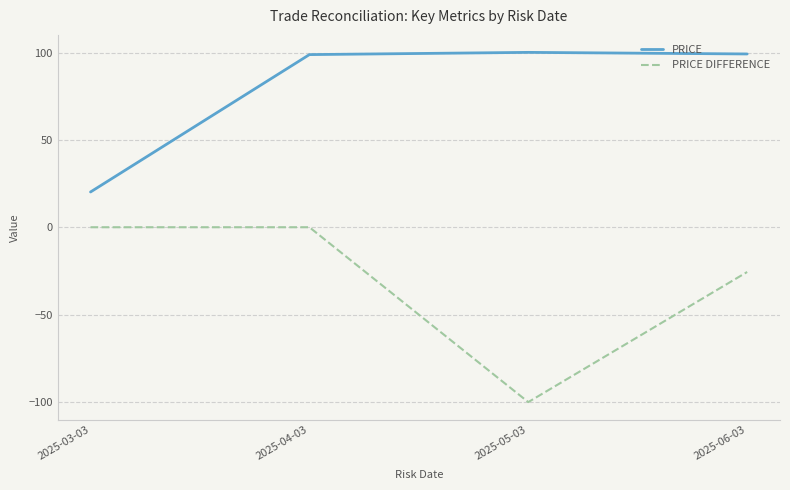

The value of PRICE at 2025-04-03 is 98.9. True or false?

True